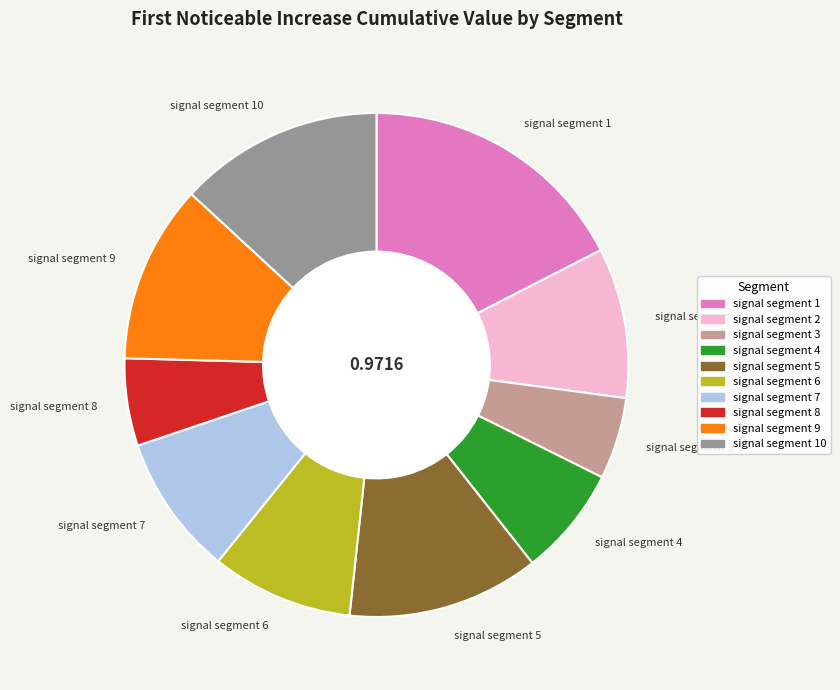

Do signal segment 5 and signal segment 3 together represent more than half of the pie?

No